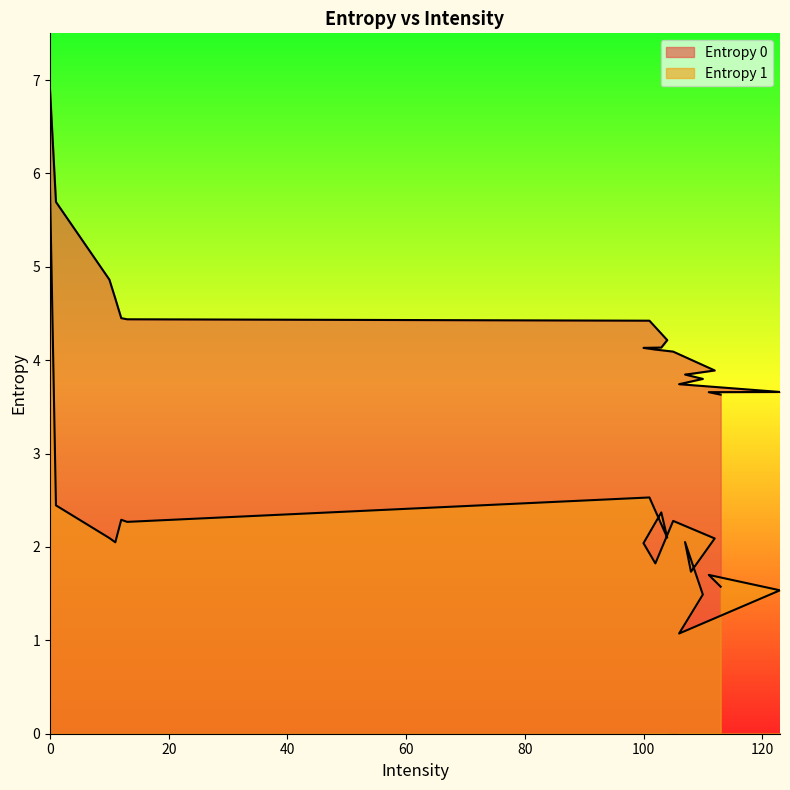

The value of Entropy 1 at 104 is 2.1. True or false?

True